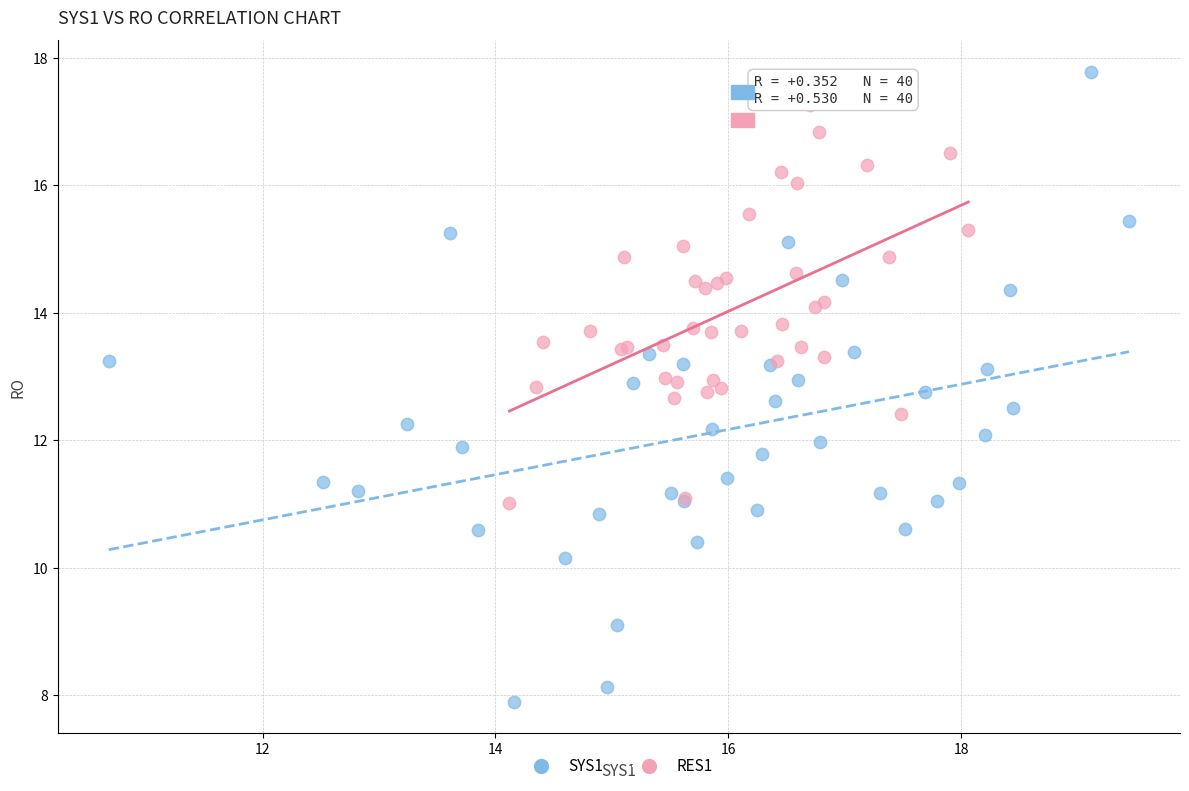

Which series reaches the minimum Y coordinate?

SYS1